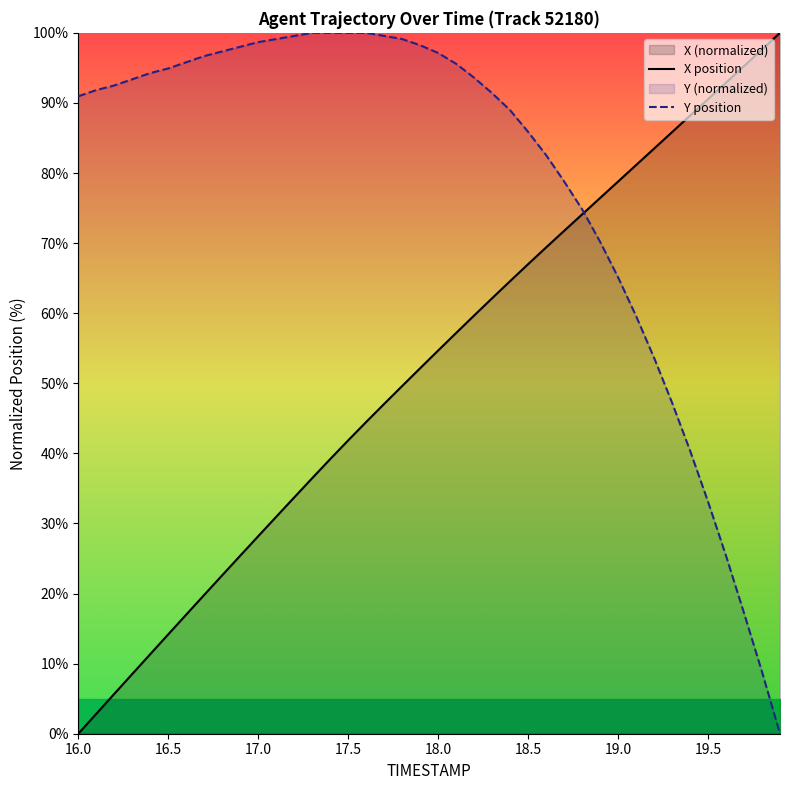

How many data points in Y position are less than 93?

20